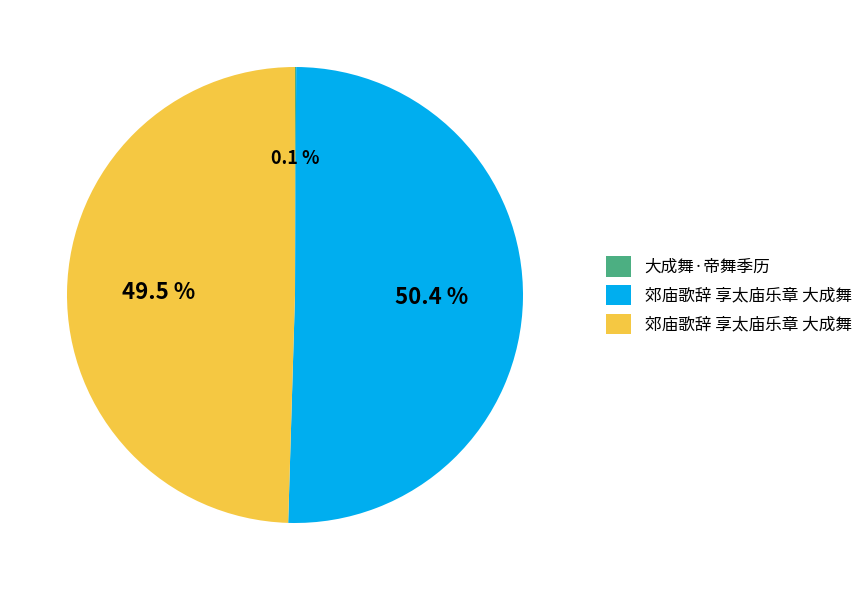

Is there any slice that represents more than half of the pie?

Yes